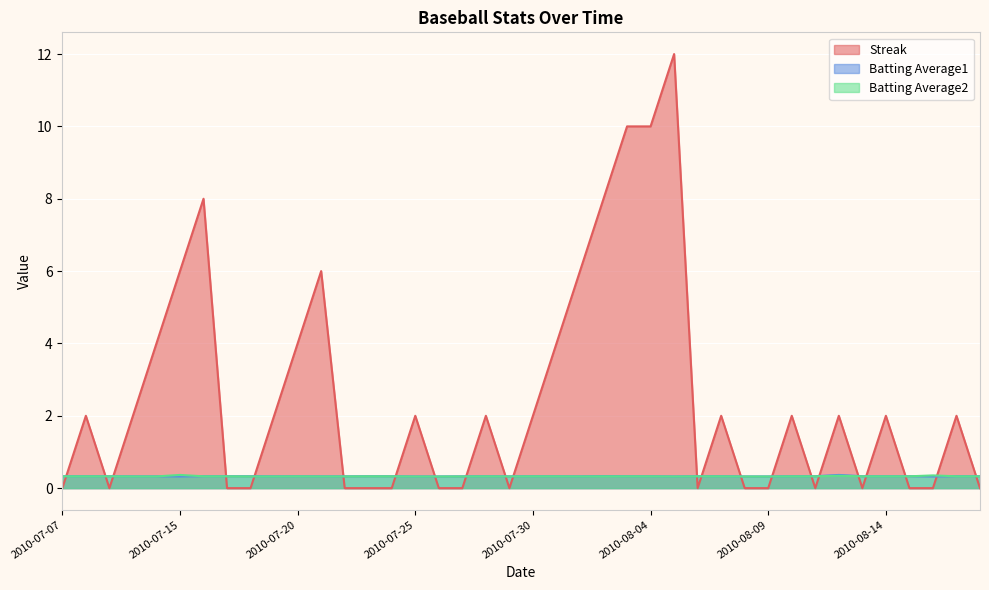

Reading left to right, transcribe all the data shown in this chart.

Streak: 2010-07-07=0.0	2010-07-08=2.0	2010-07-09=0.0	2010-07-10=2.0	2010-07-11=4.0	2010-07-15=6.0	2010-07-16=8.0	2010-07-17=0.0	2010-07-18=0.0	2010-07-19=2.0	2010-07-20=4.0	2010-07-21=6.0	2010-07-22=0.0	2010-07-23=0.0	2010-07-24=0.0	2010-07-25=2.0	2010-07-26=0.0	2010-07-27=0.0	2010-07-28=2.0	2010-07-29=0.0	2010-07-30=2.0	2010-07-31=4.0	2010-08-01=6.0	2010-08-02=8.0	2010-08-03=10.0	2010-08-04=10.0	2010-08-05=12.0	2010-08-06=0.0	2010-08-07=2.0	2010-08-08=0.0	2010-08-09=0.0	2010-08-10=2.0	2010-08-11=0.0	2010-08-12=2.0	2010-08-13=0.0	2010-08-14=2.0	2010-08-15=0.0	2010-08-16=0.0	2010-08-17=2.0	2010-08-18=0.0
Batting Average1: 2010-07-07=0.3	2010-07-08=0.3	2010-07-09=0.3	2010-07-10=0.3	2010-07-11=0.3	2010-07-15=0.3	2010-07-16=0.3	2010-07-17=0.3	2010-07-18=0.3	2010-07-19=0.3	2010-07-20=0.3	2010-07-21=0.3	2010-07-22=0.3	2010-07-23=0.3	2010-07-24=0.3	2010-07-25=0.3	2010-07-26=0.3	2010-07-27=0.3	2010-07-28=0.3	2010-07-29=0.3	2010-07-30=0.3	2010-07-31=0.3	2010-08-01=0.3	2010-08-02=0.3	2010-08-03=0.3	2010-08-04=0.3	2010-08-05=0.3	2010-08-06=0.3	2010-08-07=0.3	2010-08-08=0.3	2010-08-09=0.3	2010-08-10=0.3	2010-08-11=0.3	2010-08-12=0.4	2010-08-13=0.3	2010-08-14=0.3	2010-08-15=0.3	2010-08-16=0.3	2010-08-17=0.3	2010-08-18=0.3
Batting Average2: 2010-07-07=0.3	2010-07-08=0.3	2010-07-09=0.3	2010-07-10=0.3	2010-07-11=0.3	2010-07-15=0.4	2010-07-16=0.3	2010-07-17=0.3	2010-07-18=0.3	2010-07-19=0.3	2010-07-20=0.3	2010-07-21=0.3	2010-07-22=0.3	2010-07-23=0.3	2010-07-24=0.3	2010-07-25=0.3	2010-07-26=0.3	2010-07-27=0.3	2010-07-28=0.3	2010-07-29=0.3	2010-07-30=0.3	2010-07-31=0.3	2010-08-01=0.3	2010-08-02=0.3	2010-08-03=0.3	2010-08-04=0.3	2010-08-05=0.3	2010-08-06=0.3	2010-08-07=0.3	2010-08-08=0.3	2010-08-09=0.3	2010-08-10=0.3	2010-08-11=0.3	2010-08-12=0.3	2010-08-13=0.3	2010-08-14=0.3	2010-08-15=0.3	2010-08-16=0.4	2010-08-17=0.3	2010-08-18=0.3